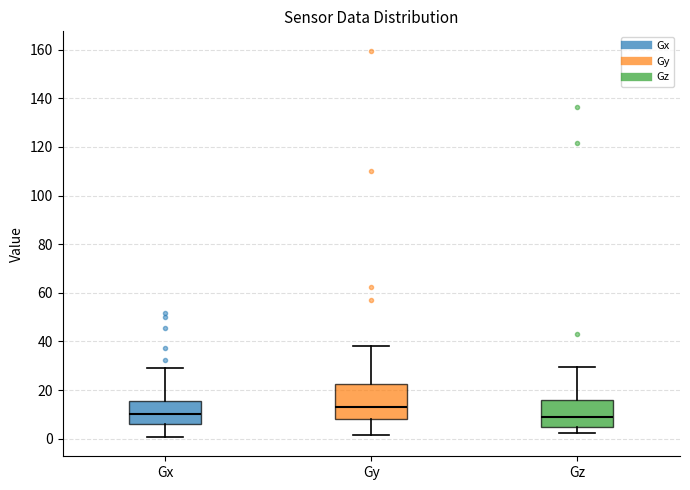

Reading left to right, transcribe this box plot: for each box, give where its median line is, the range the box spans, and where its two whiskers end, as read against the y-axis. The values are not printed on the chart, so give them approximately, as read against the axis.

Gx: median 10, box 6 to 16, whiskers 0 to 28
Gy: median 14, box 8 to 22, whiskers 2 to 38
Gz: median 10, box 4 to 16, whiskers 2 to 30